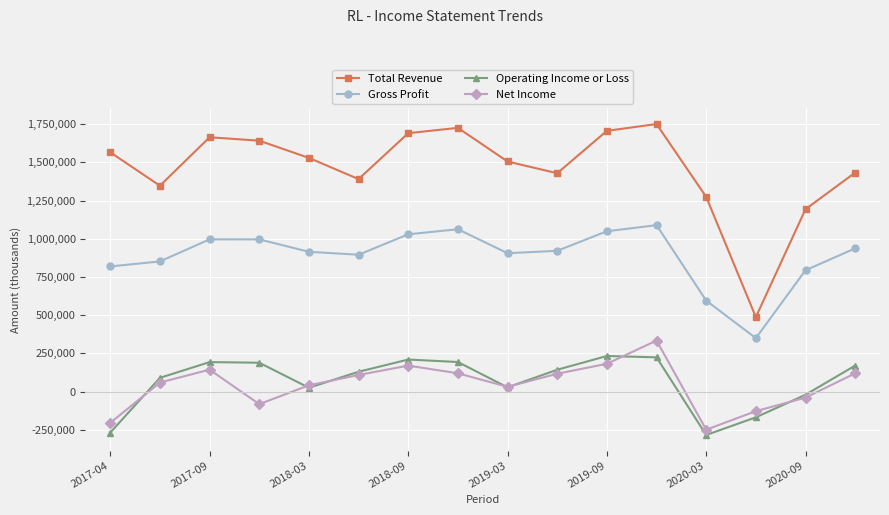

Which series has the largest total across all categories?

Total Revenue